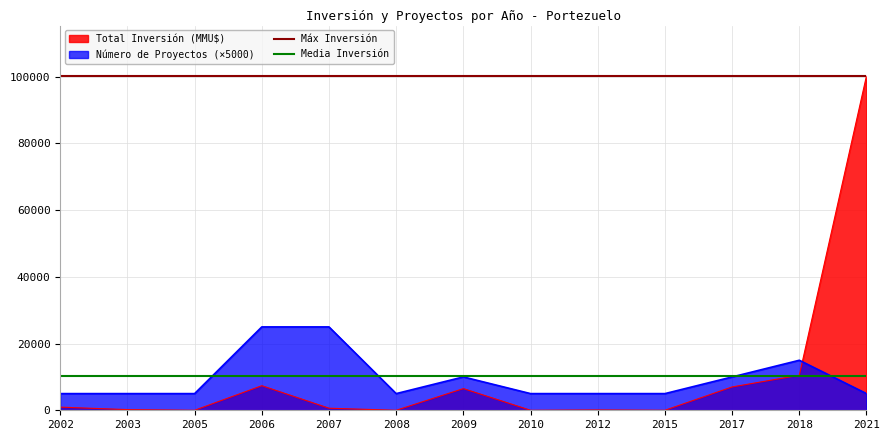

Is the value of Número de Proyectos (×5000) at 2018 greater than the value of Total Inversión (MMU$) at 2002?

Yes